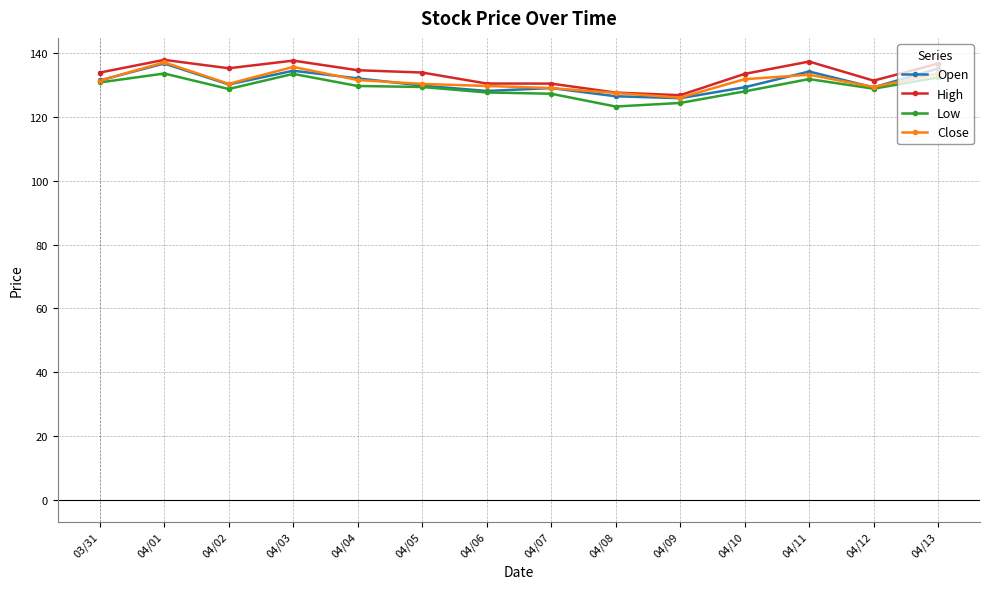

At which category does Close reach its first local valley?

04/02